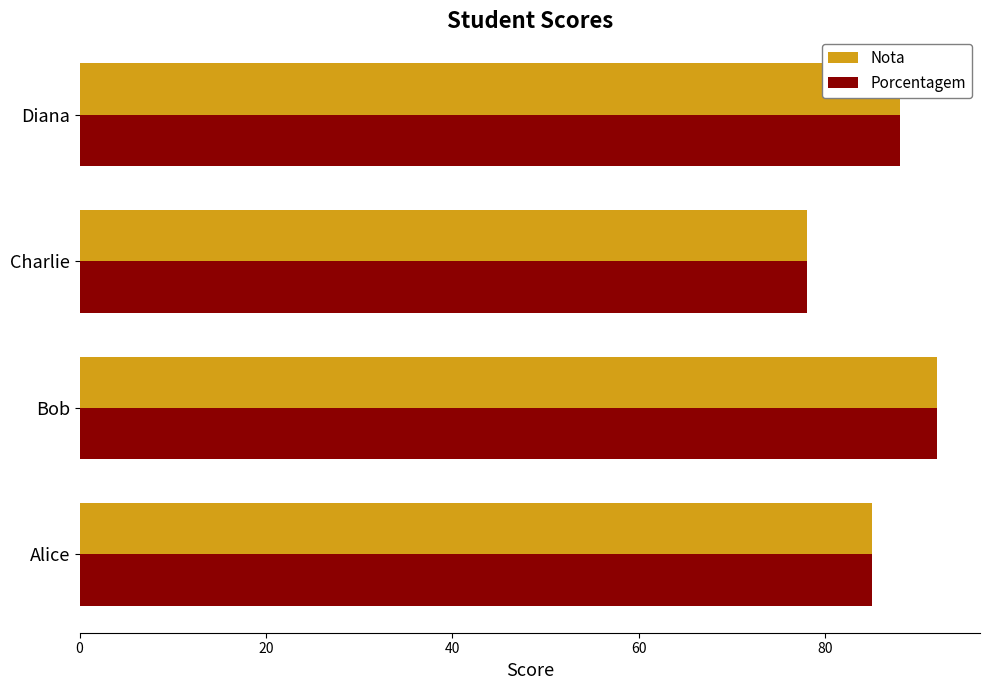

What is the total value across all series at Charlie?

156